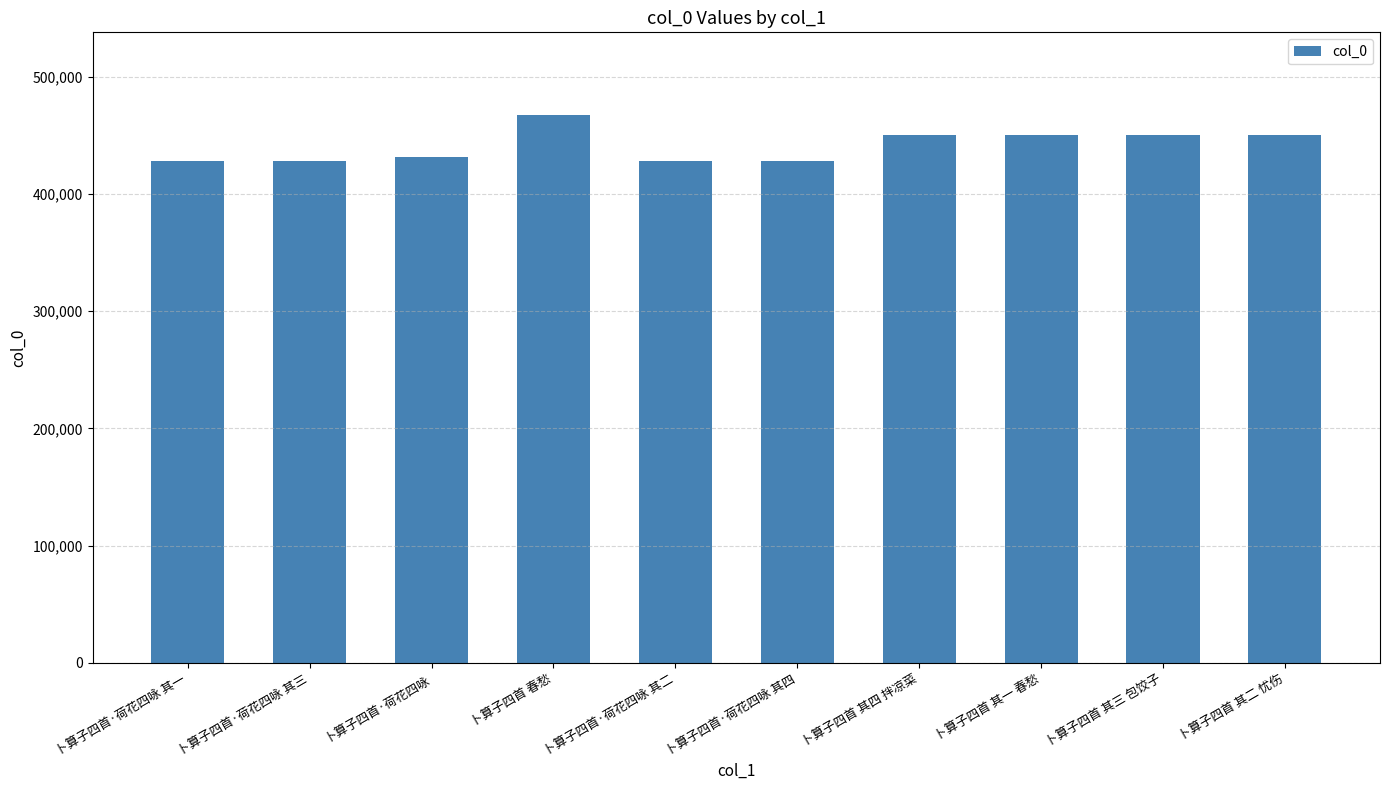

What is the sum of the values at 卜算子四首 春愁 and 卜算子四首·荷花四咏?

899321